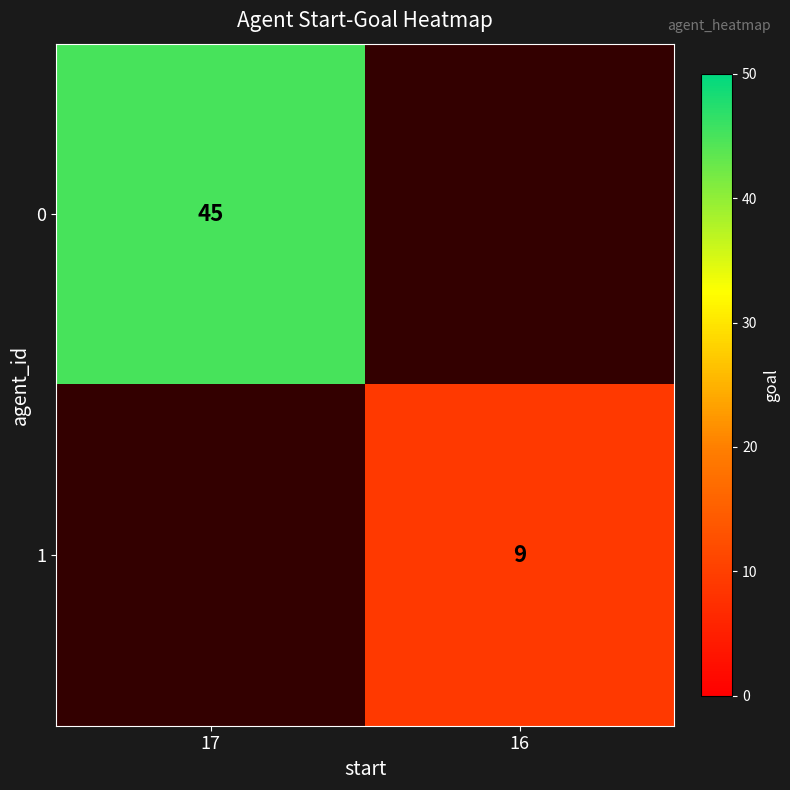

Is the value of 1 at 16 greater than the value of 0 at 17?

No